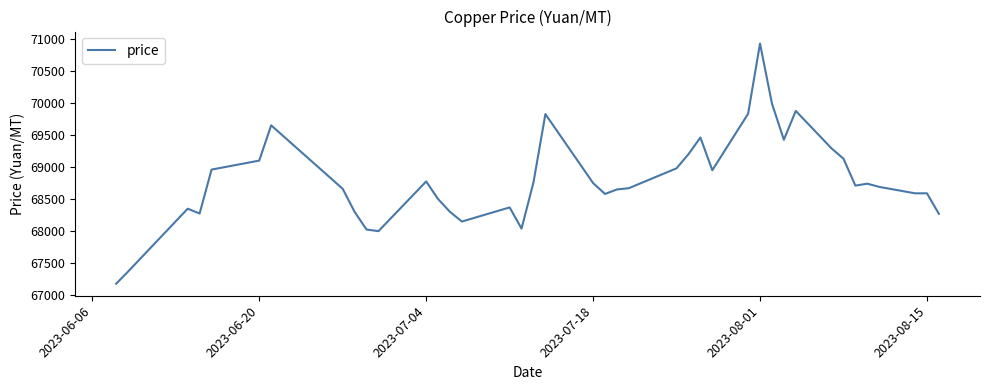

How many values are below 68710?

20